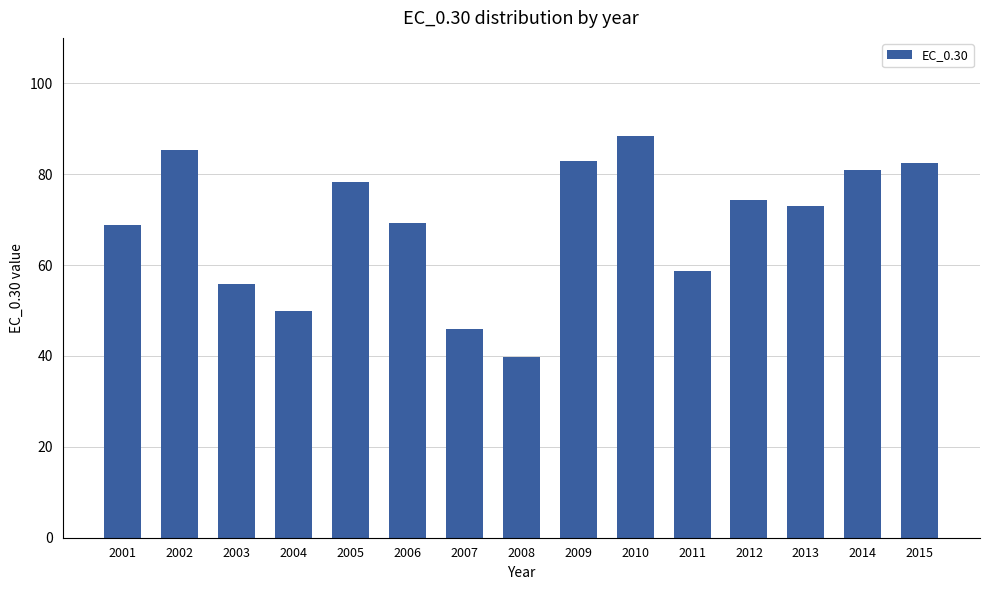

Is it true that the value at 2012 is 74.3?

True